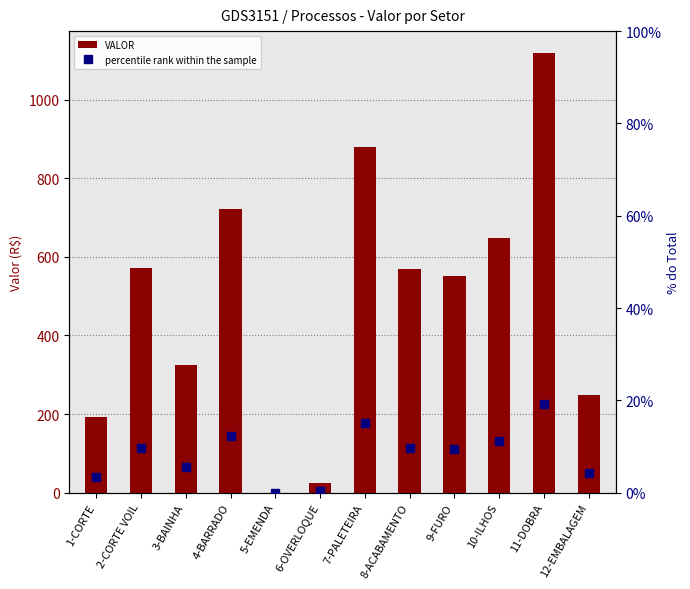

What is the difference between the percentile rank within the sample values at 11-DOBRA and 3-BAINHA?

13.6